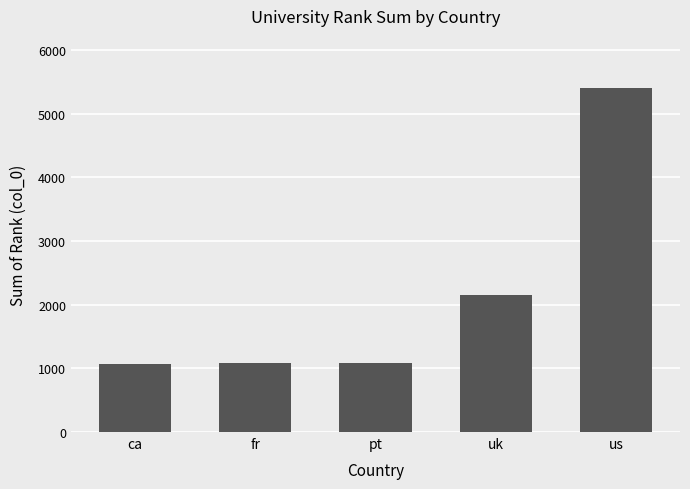

Is it true that the value at ca is 1075?

True